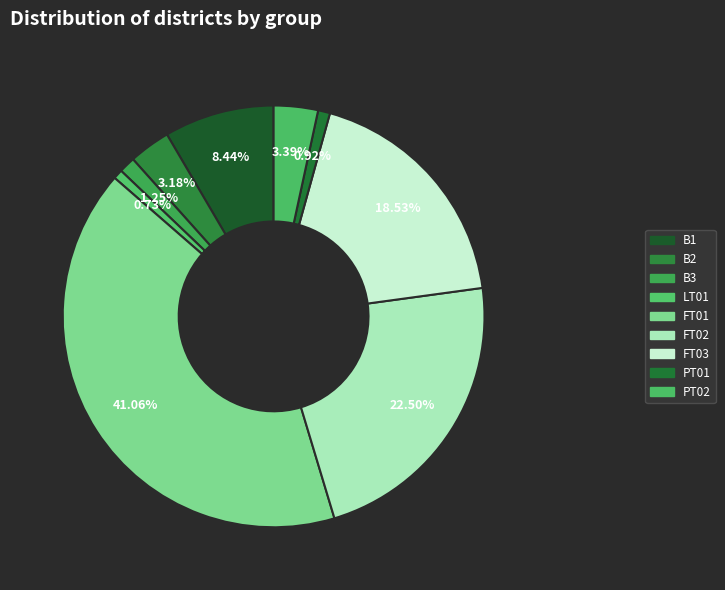

Count the number of slices in the pie.

9